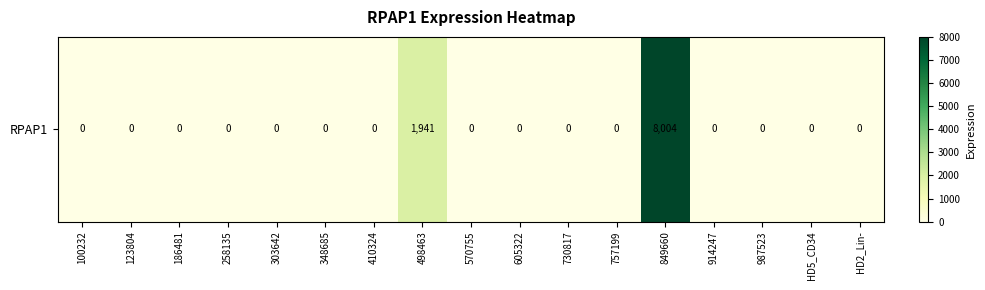

True or false: the data shows -4874 at 410324.

False